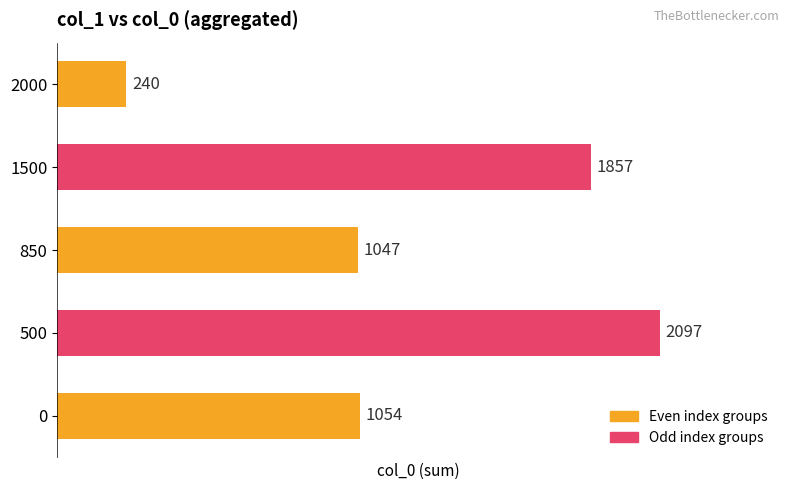

What is the smallest value displayed?

240